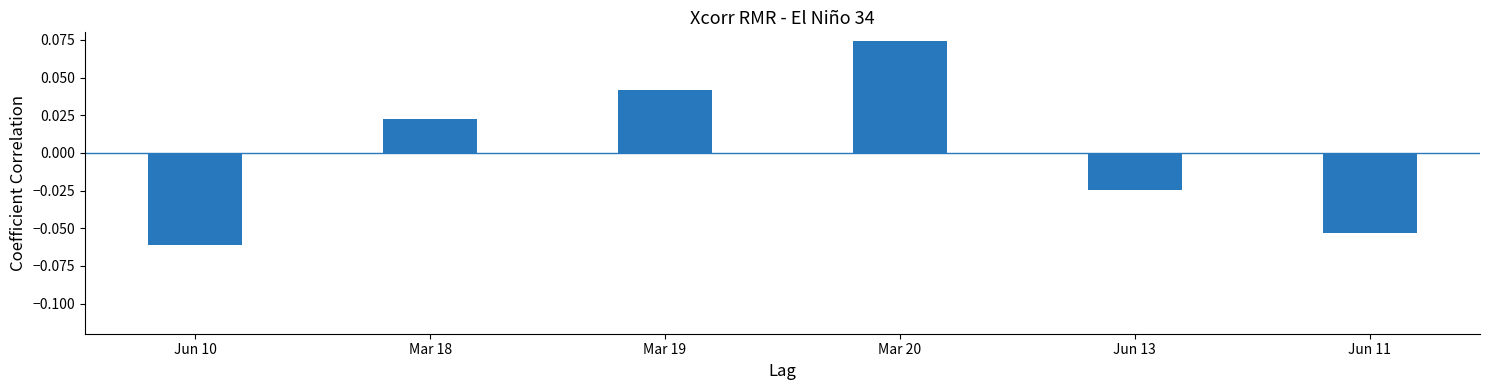

Which category has the highest value across all series?

Mar 20